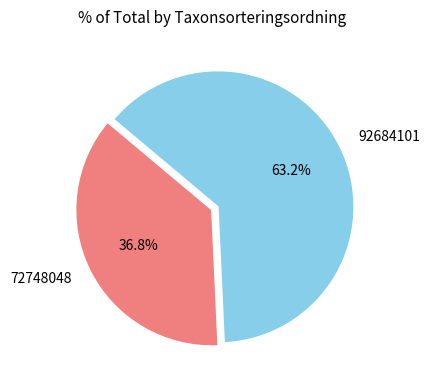

What percentage is the 92684101 slice, to the nearest percent?

63%